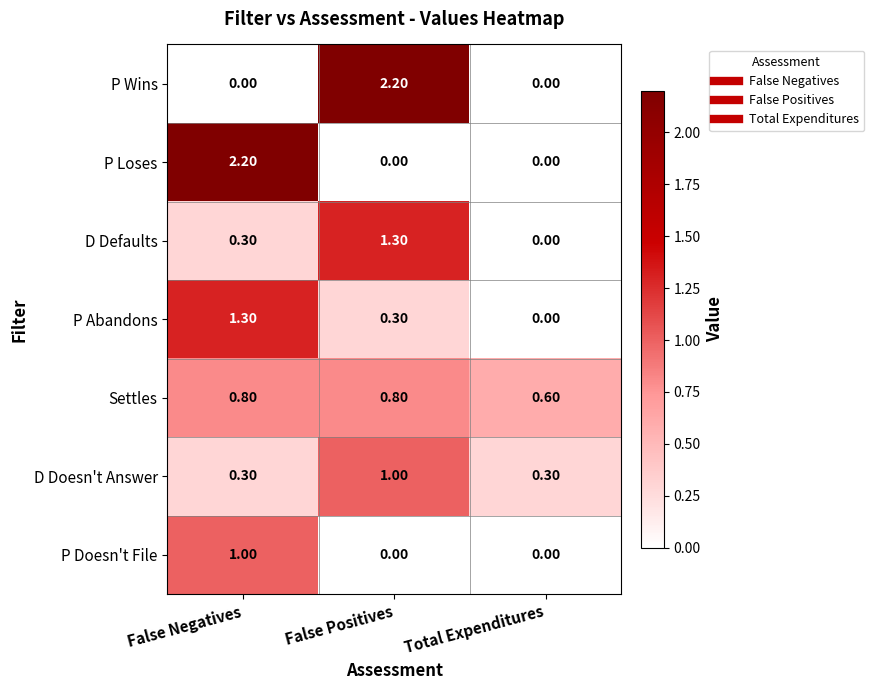

Which category has the lowest value in the P Abandons series?

Total Expenditures